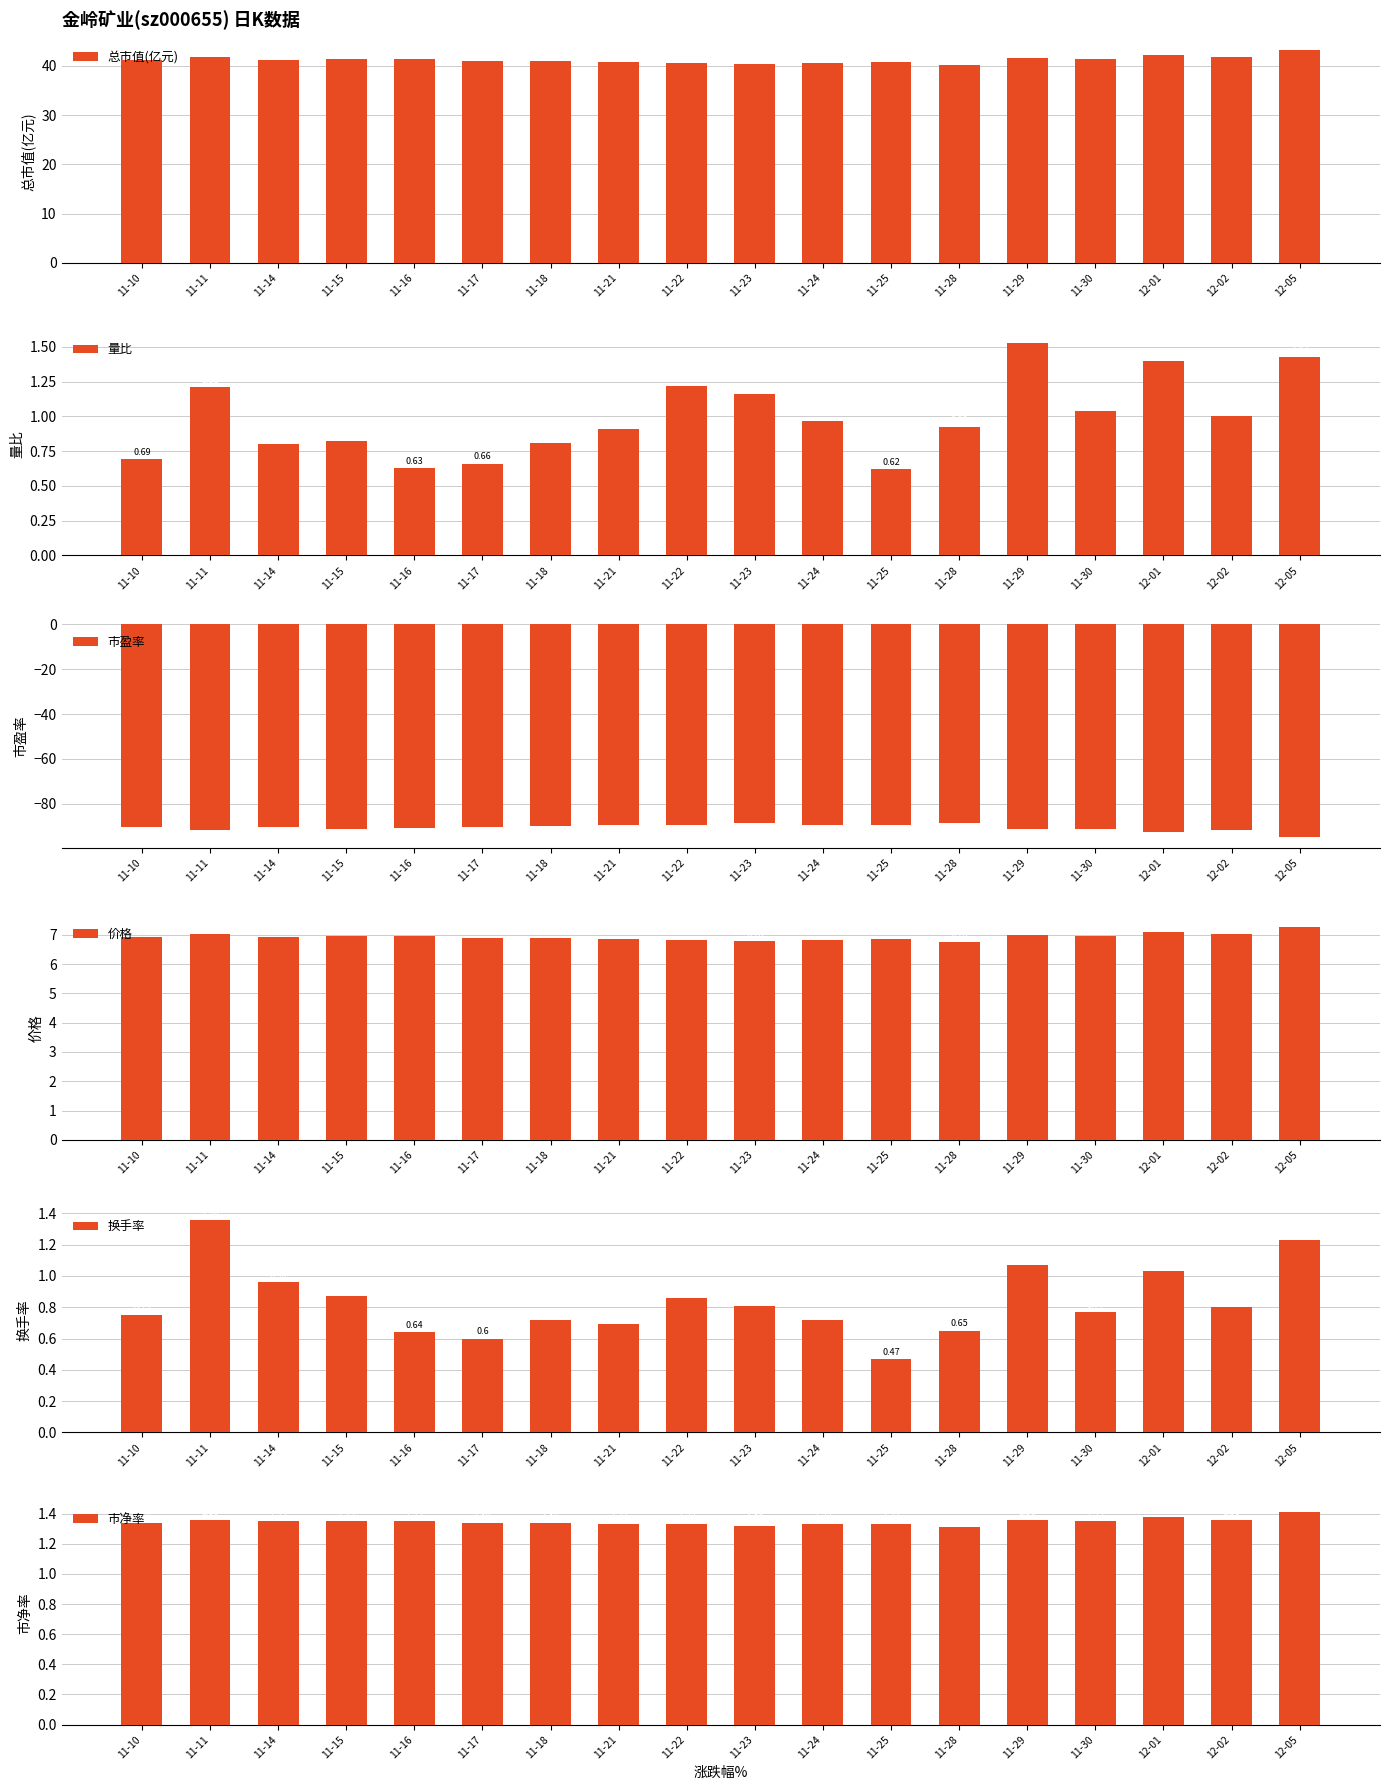

Rank the categories by 总市值(亿元) value from lowest to highest.

11-28, 11-23, 11-22, 11-24, 11-21, 11-25, 11-18, 11-17, 11-10, 11-14, 11-16, 11-15, 11-30, 11-29, 11-11, 12-02, 12-01, 12-05